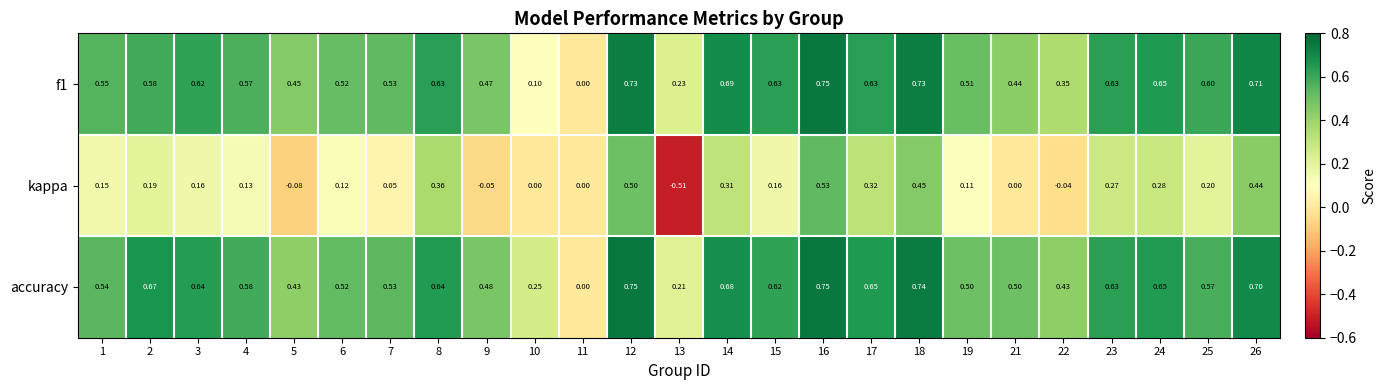

Which series changed the most between 7 and 18?

kappa